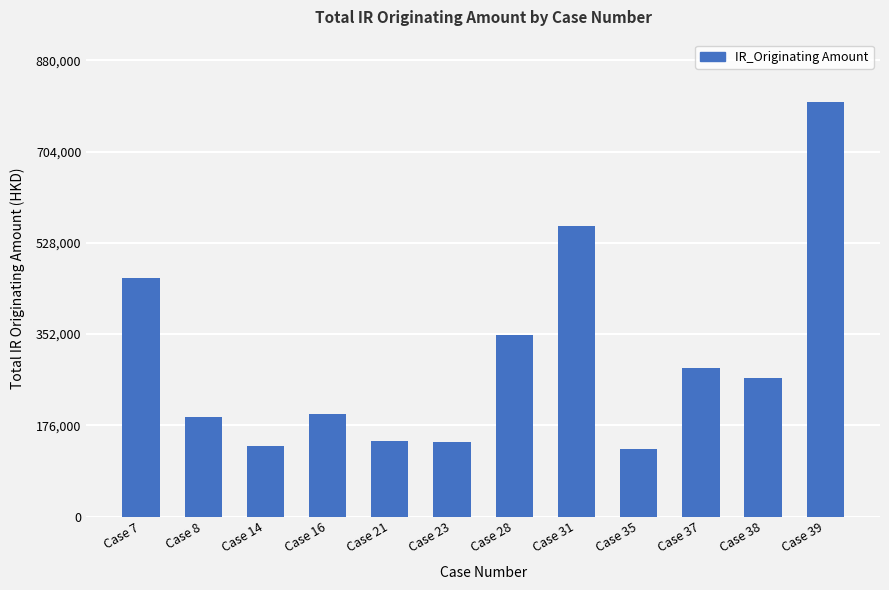

At which category does the chart reach its peak across all series?

Case 39